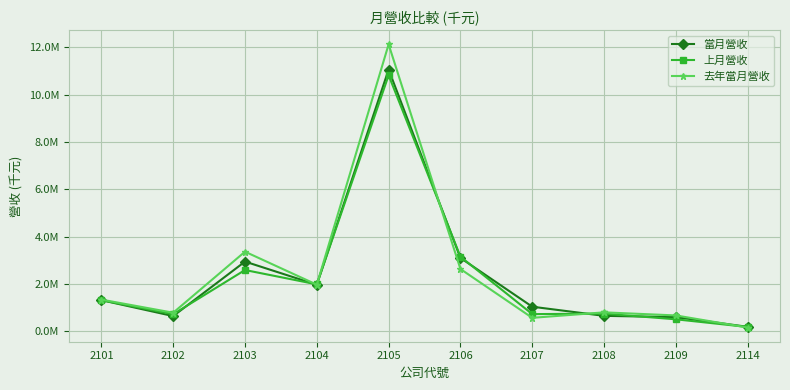

Reading left to right, extract all data points from this chart.

當月營收: 1309589	635953	2941218	1960177	11066288	3096059	1032312	645899	592317	181127
上月營收: 1308228	715166	2584269	1978305	10824437	3148787	719464	739238	499366	175182
去年當月營收: 1333262	778666	3360051	1964145	12131170	2627137	561542	793495	662840	150245